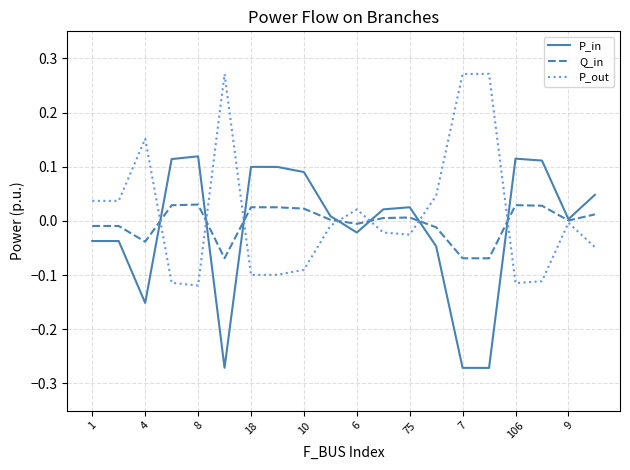

List the series in order of their peak value, lowest first.

Q_in, P_in, P_out